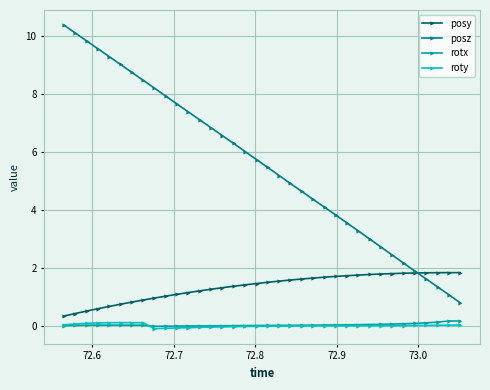

What is the value of the posz point at the 10th from the left?

7.9